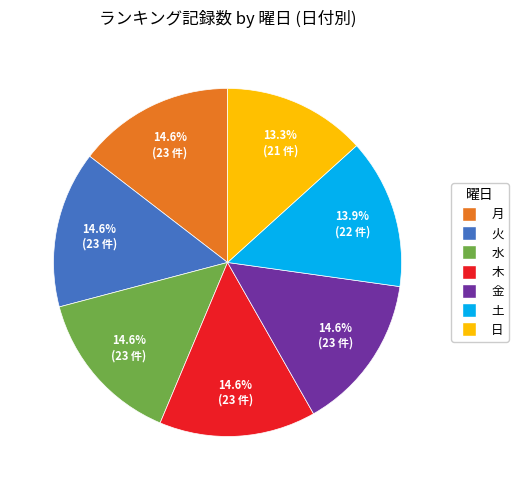

To the nearest percent, what is the difference between the largest and smallest slice percentages?

1%